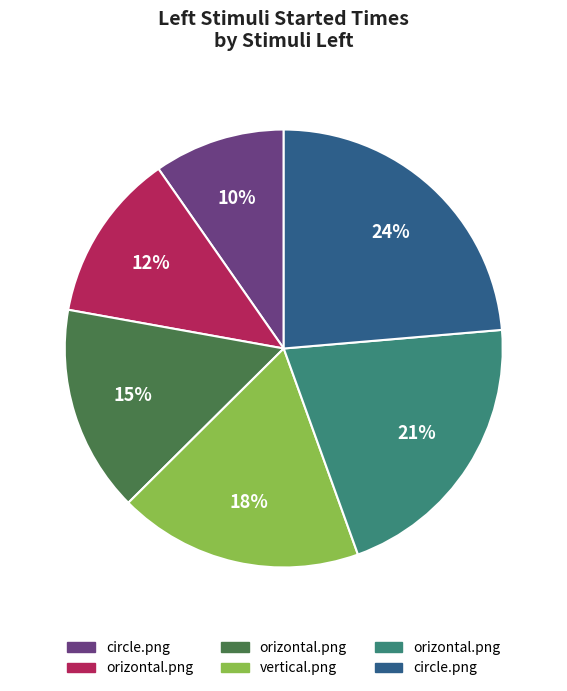

Is there a majority slice in this chart?

No